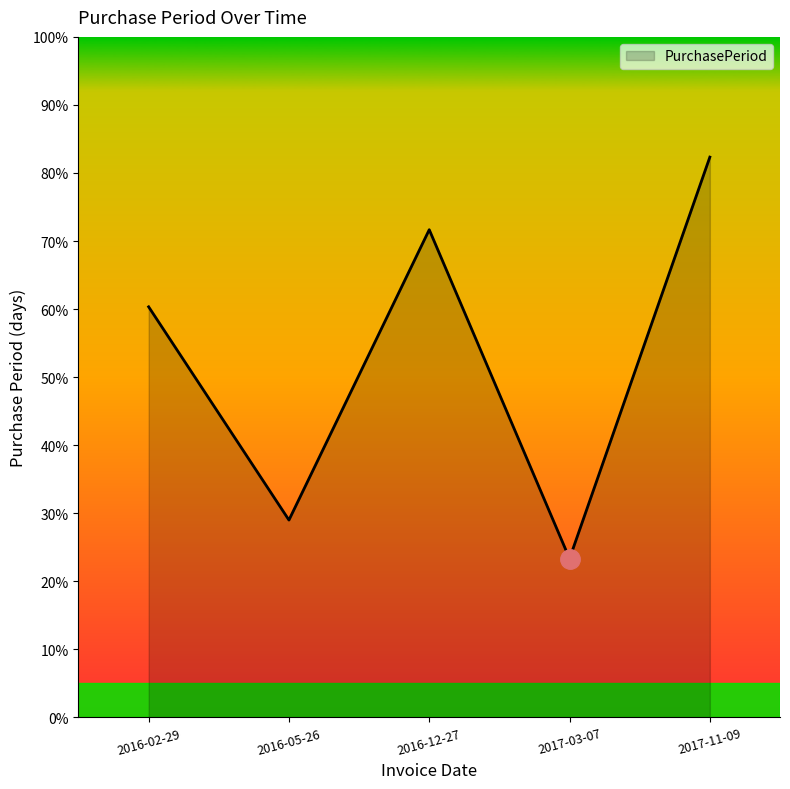

Where does the data first go above 181?

2016-12-27